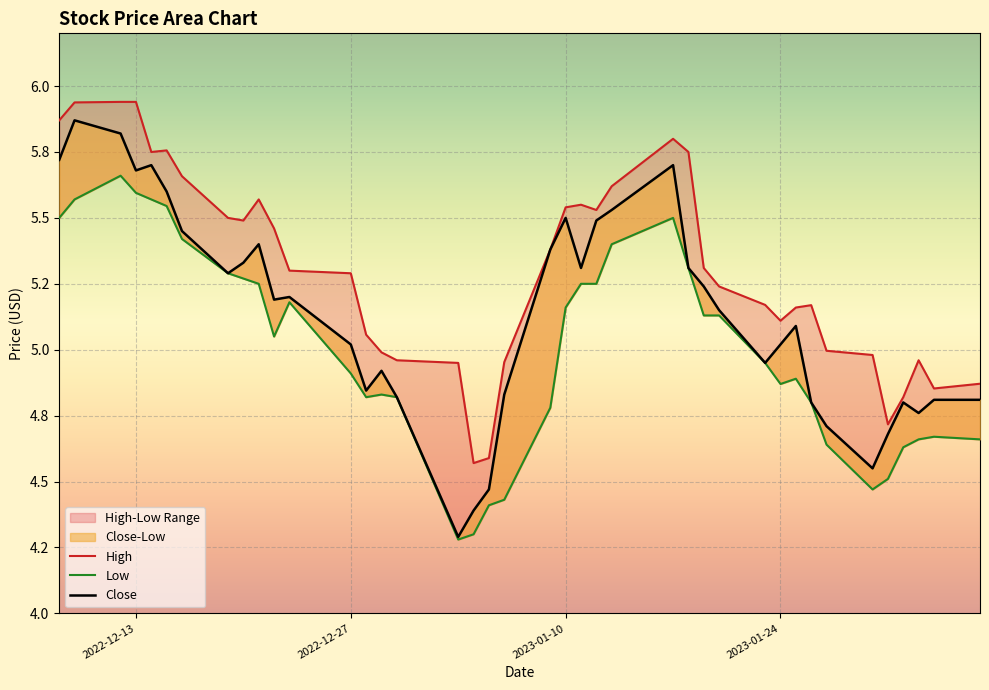

Reading right to left, extract all data points from this chart.

High: 2023-02-06=4.9	2023-02-03=4.9	2023-02-02=5.0	2023-02-01=4.8	2023-01-31=4.7	2023-01-30=5.0	2023-01-27=5.0	2023-01-26=5.2	2023-01-25=5.2	2023-01-24=5.1	2023-01-23=5.2	2023-01-20=5.2	2023-01-19=5.3	2023-01-18=5.8	2023-01-17=5.8	2023-01-13=5.6	2023-01-12=5.5	2023-01-11=5.6	2023-01-10=5.5	2023-01-09=5.4	2023-01-06=5.0	2023-01-05=4.6	2023-01-04=4.6	2023-01-03=4.9	2022-12-30=5.0	2022-12-29=5.0	2022-12-28=5.1	2022-12-27=5.3	2022-12-23=5.3	2022-12-22=5.5	2022-12-21=5.6	2022-12-20=5.5	2022-12-19=5.5	2022-12-16=5.7	2022-12-15=5.8	2022-12-14=5.8	2022-12-13=5.9	2022-12-12=5.9	2022-12-09=5.9	2022-12-08=5.9
Low: 2023-02-06=4.7	2023-02-03=4.7	2023-02-02=4.7	2023-02-01=4.6	2023-01-31=4.5	2023-01-30=4.5	2023-01-27=4.6	2023-01-26=4.8	2023-01-25=4.9	2023-01-24=4.9	2023-01-23=4.9	2023-01-20=5.1	2023-01-19=5.1	2023-01-18=5.3	2023-01-17=5.5	2023-01-13=5.4	2023-01-12=5.2	2023-01-11=5.2	2023-01-10=5.2	2023-01-09=4.8	2023-01-06=4.4	2023-01-05=4.4	2023-01-04=4.3	2023-01-03=4.3	2022-12-30=4.8	2022-12-29=4.8	2022-12-28=4.8	2022-12-27=4.9	2022-12-23=5.2	2022-12-22=5.1	2022-12-21=5.2	2022-12-20=5.3	2022-12-19=5.3	2022-12-16=5.4	2022-12-15=5.5	2022-12-14=5.6	2022-12-13=5.6	2022-12-12=5.7	2022-12-09=5.6	2022-12-08=5.5
Close: 2023-02-06=4.8	2023-02-03=4.8	2023-02-02=4.8	2023-02-01=4.8	2023-01-31=4.7	2023-01-30=4.6	2023-01-27=4.7	2023-01-26=4.8	2023-01-25=5.1	2023-01-24=5.0	2023-01-23=4.9	2023-01-20=5.2	2023-01-19=5.2	2023-01-18=5.3	2023-01-17=5.7	2023-01-13=5.5	2023-01-12=5.5	2023-01-11=5.3	2023-01-10=5.5	2023-01-09=5.4	2023-01-06=4.8	2023-01-05=4.5	2023-01-04=4.4	2023-01-03=4.3	2022-12-30=4.8	2022-12-29=4.9	2022-12-28=4.8	2022-12-27=5.0	2022-12-23=5.2	2022-12-22=5.2	2022-12-21=5.4	2022-12-20=5.3	2022-12-19=5.3	2022-12-16=5.4	2022-12-15=5.6	2022-12-14=5.7	2022-12-13=5.7	2022-12-12=5.8	2022-12-09=5.9	2022-12-08=5.7